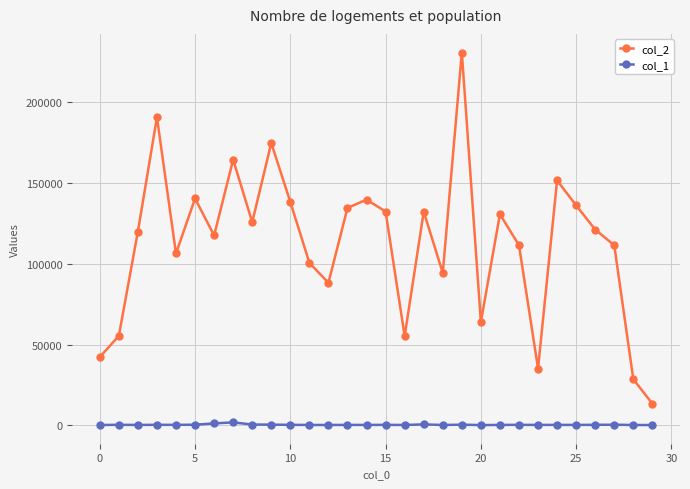

Which series has the largest total across all categories?

col_2